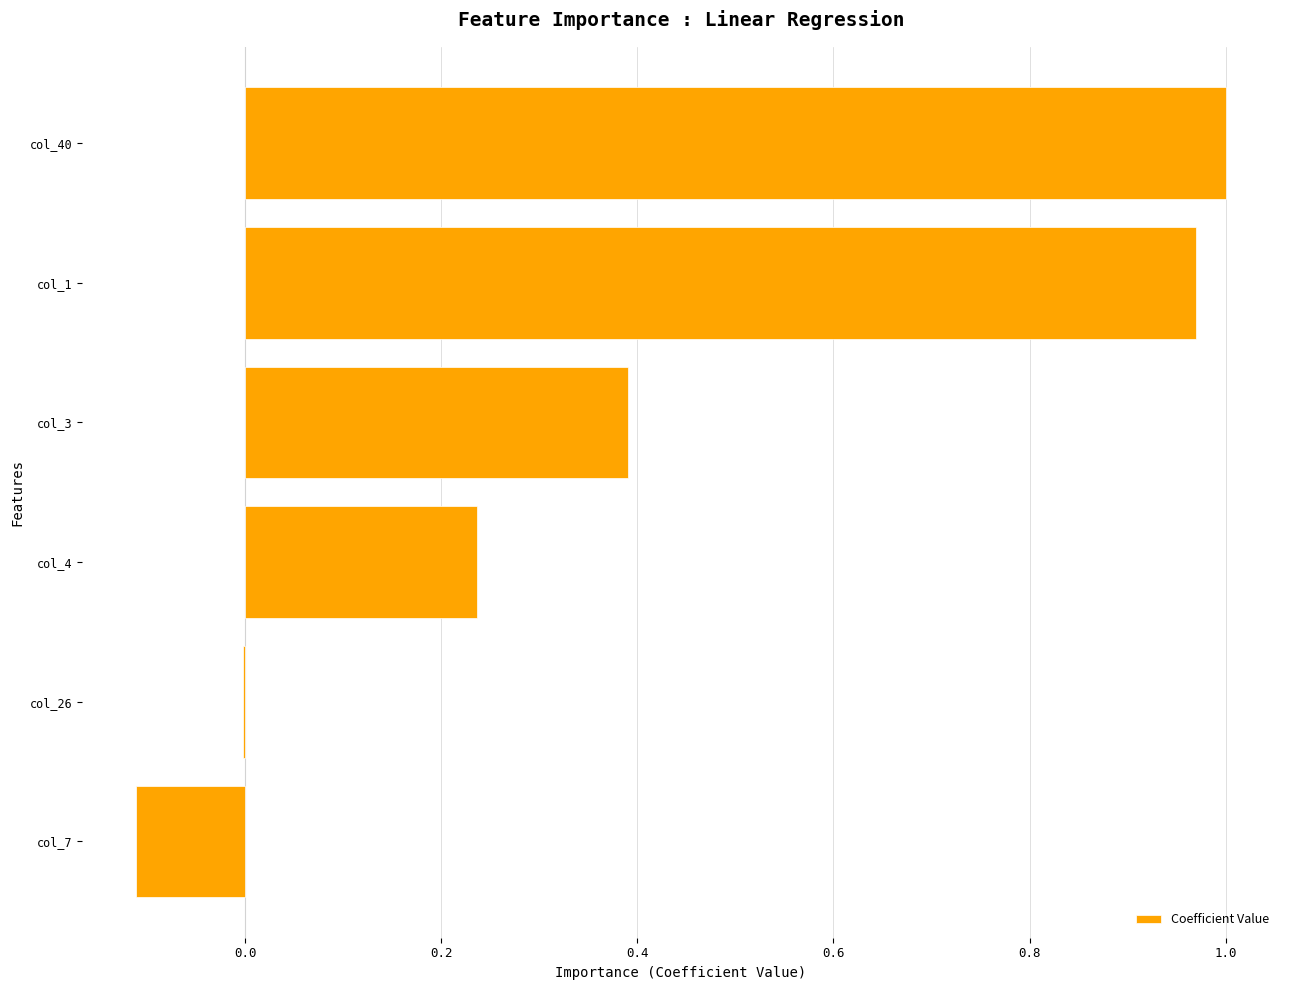

True or false: the data shows 0.4 at col_3.

True